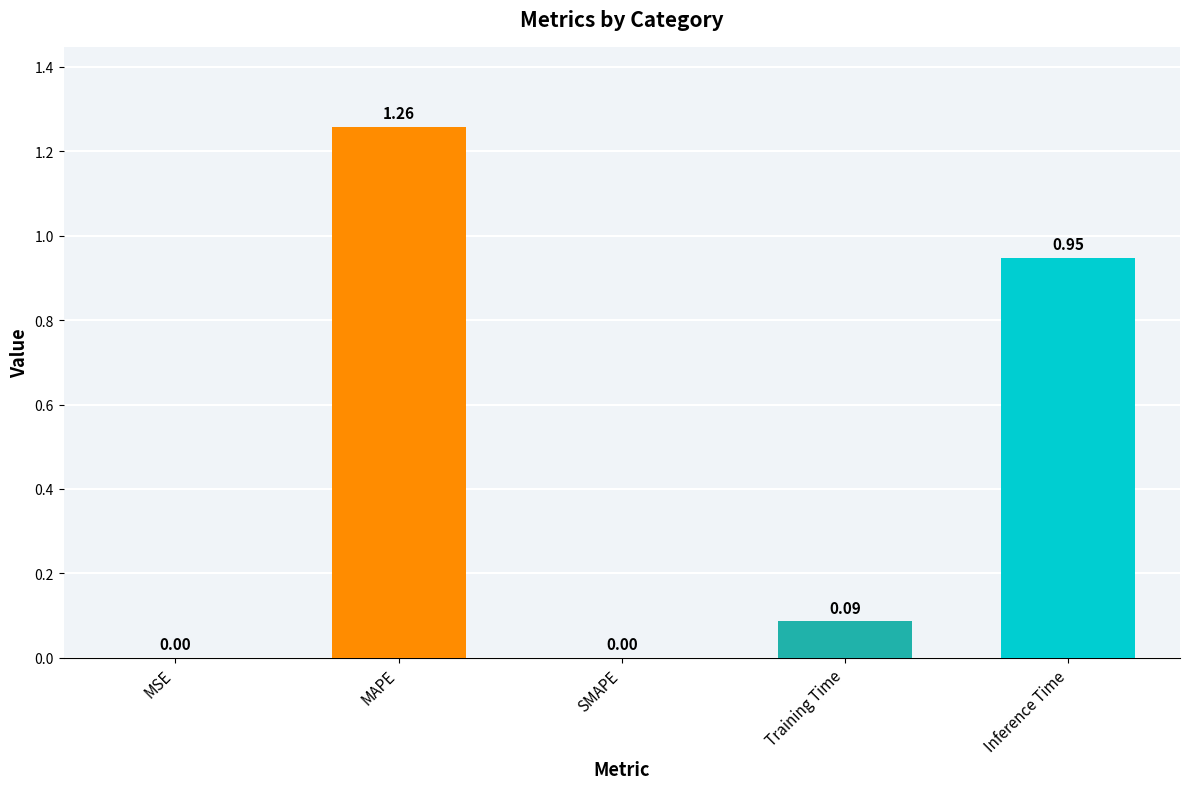

Which category has the highest value across all series?

MAPE